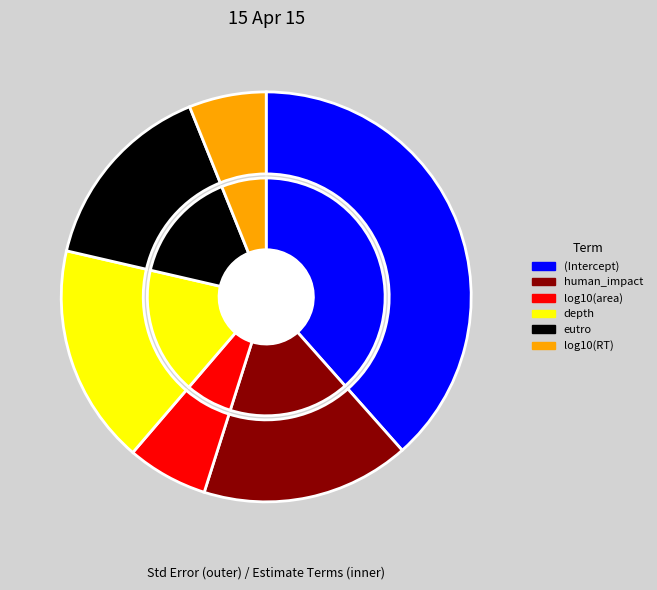

To the nearest percent, what is the difference between the largest and smallest slice percentages?

32%